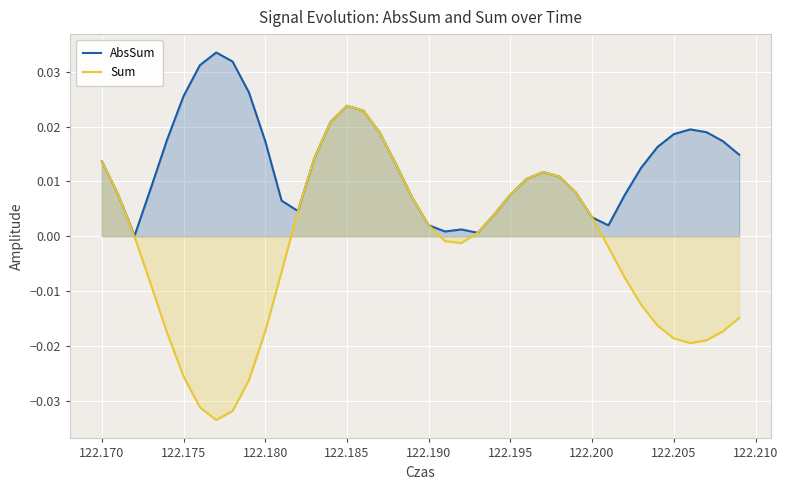

How many interior local peaks does the AbsSum series have?

5